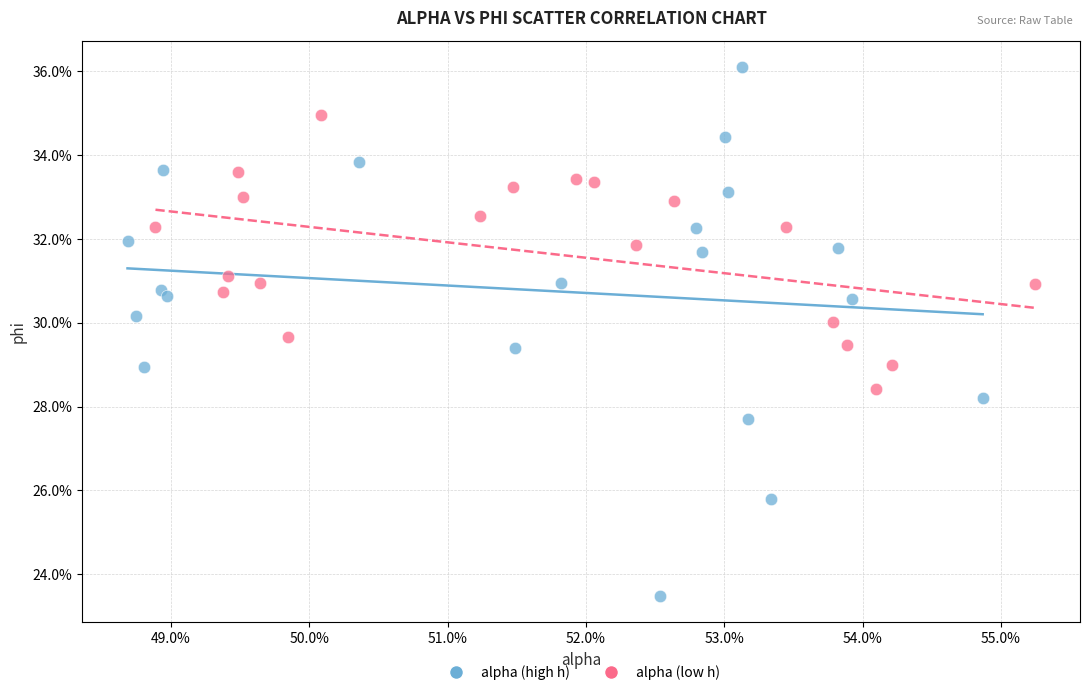

Which series contains the highest Y value?

alpha (high h)